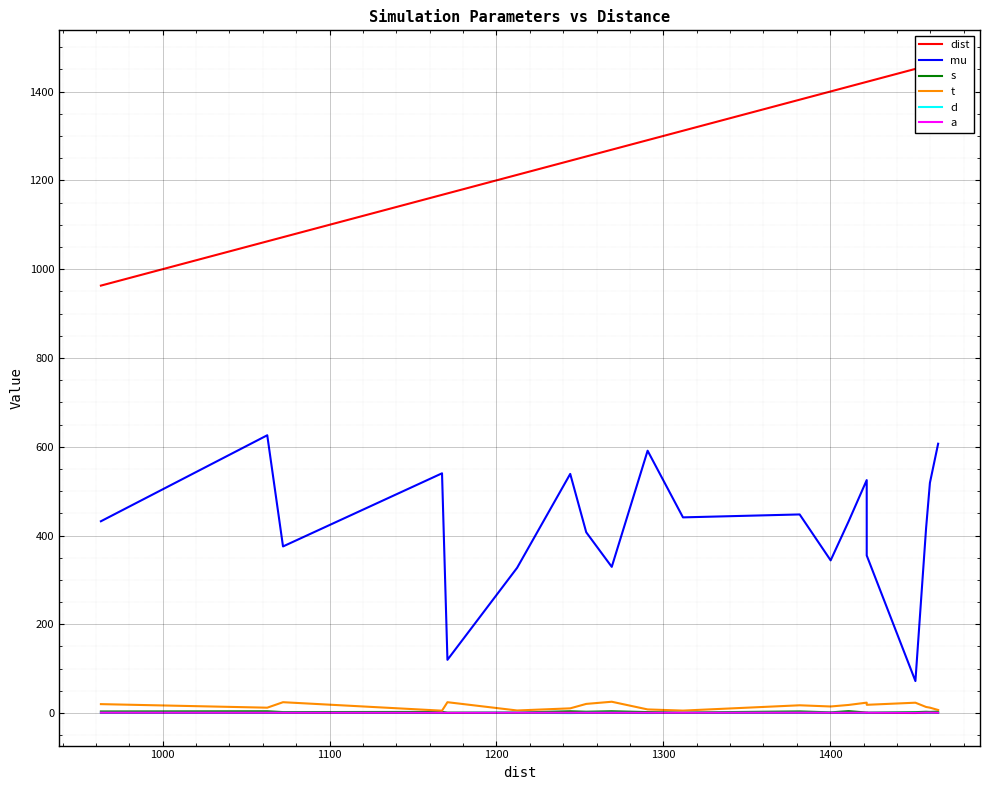

True or false: dist and d cross at least once.

False